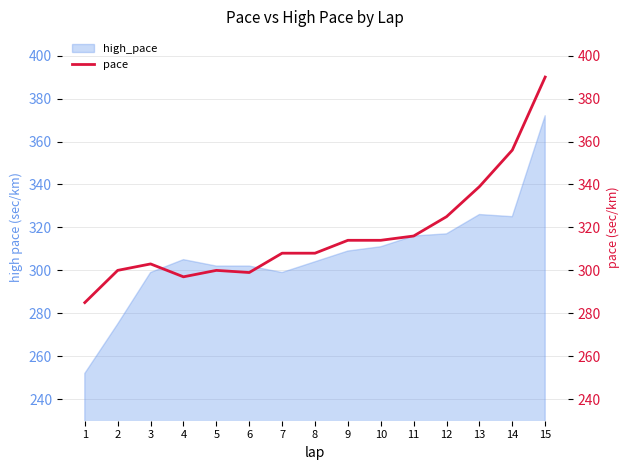

At which label is the value closest to 337?

13